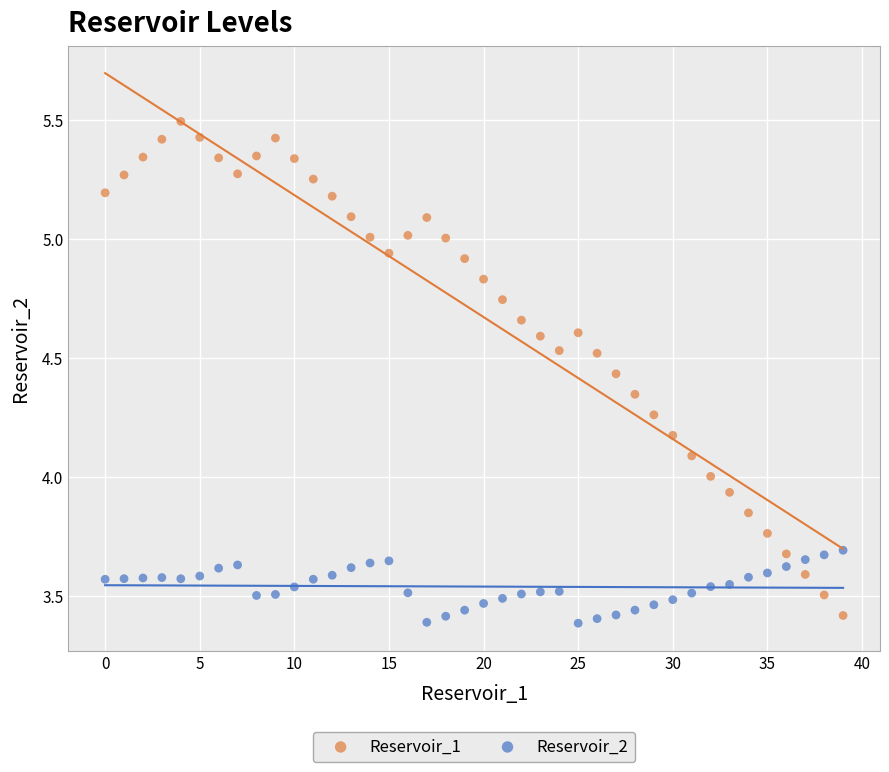

What are all the series names shown in the legend?

Reservoir_1, Reservoir_2